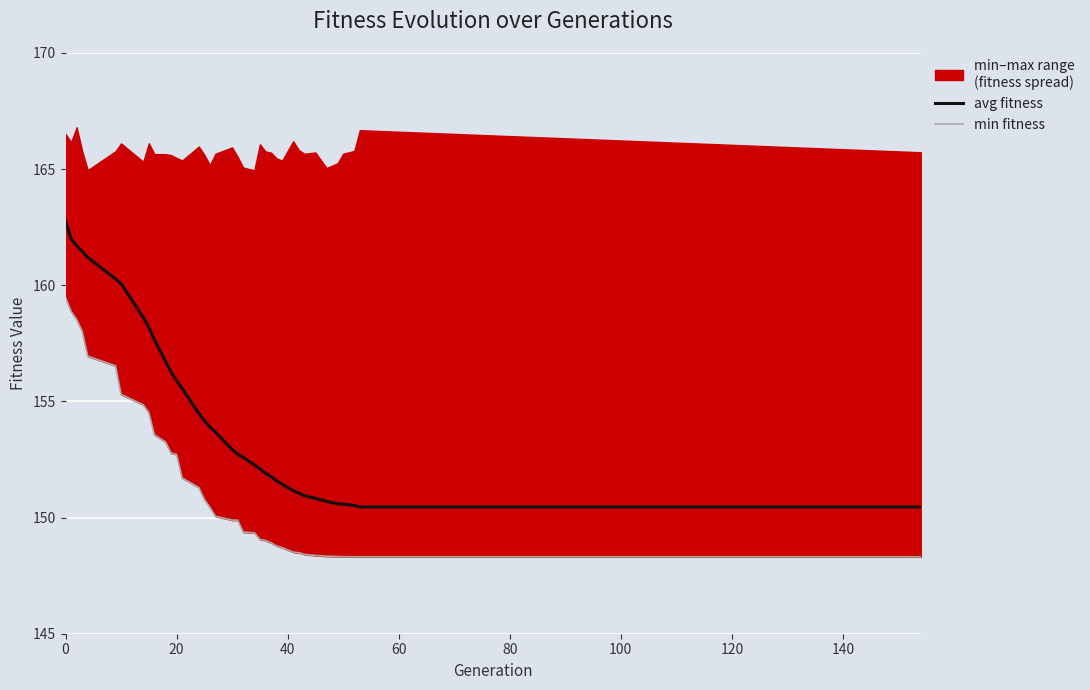

Which series has the largest total across all categories?

avg